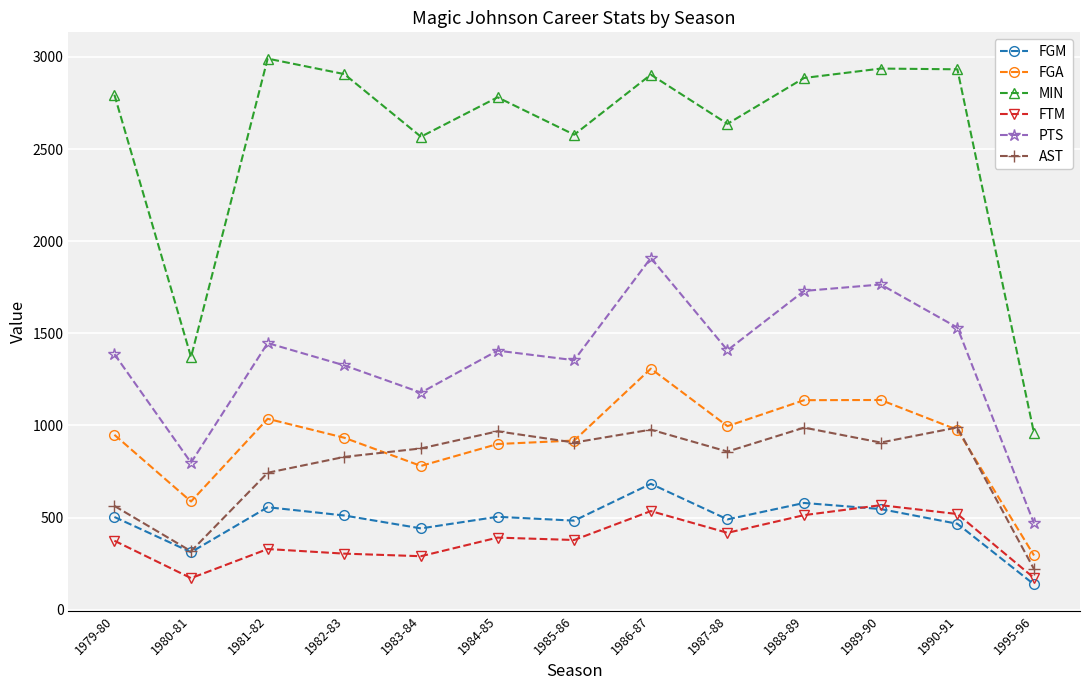

Between 1982-83 and 1983-84, which series saw the biggest shift?

MIN